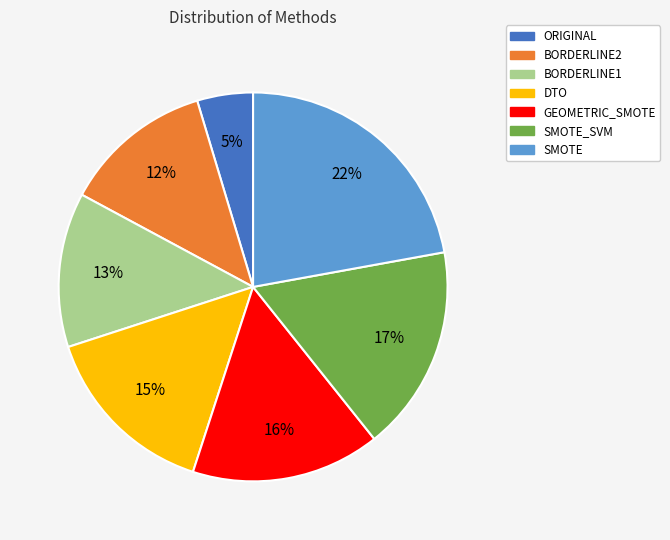

How many slices are in this pie chart?

7